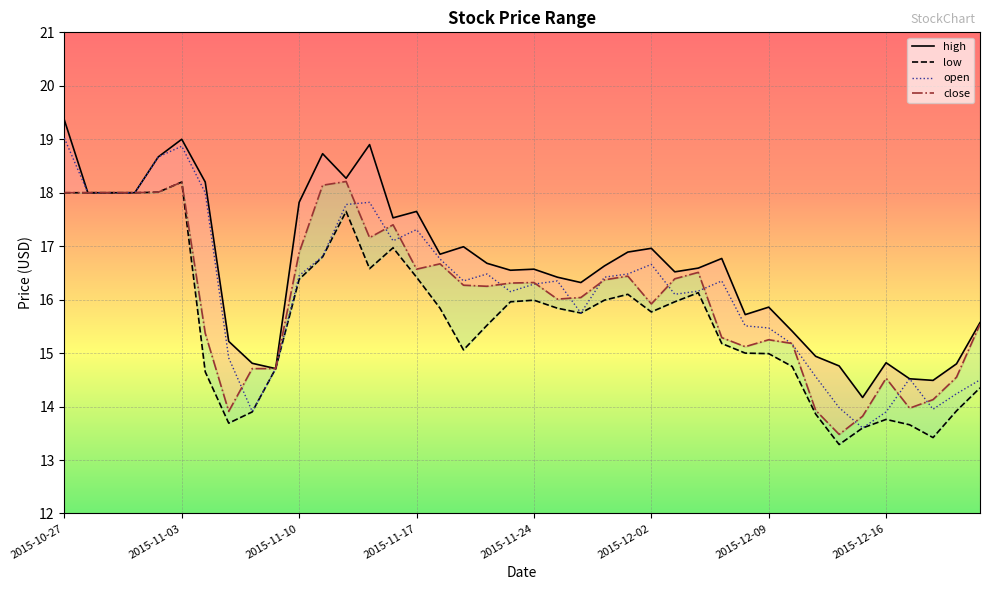

Is the value of open at 12 greater than the value of low at 13?

Yes